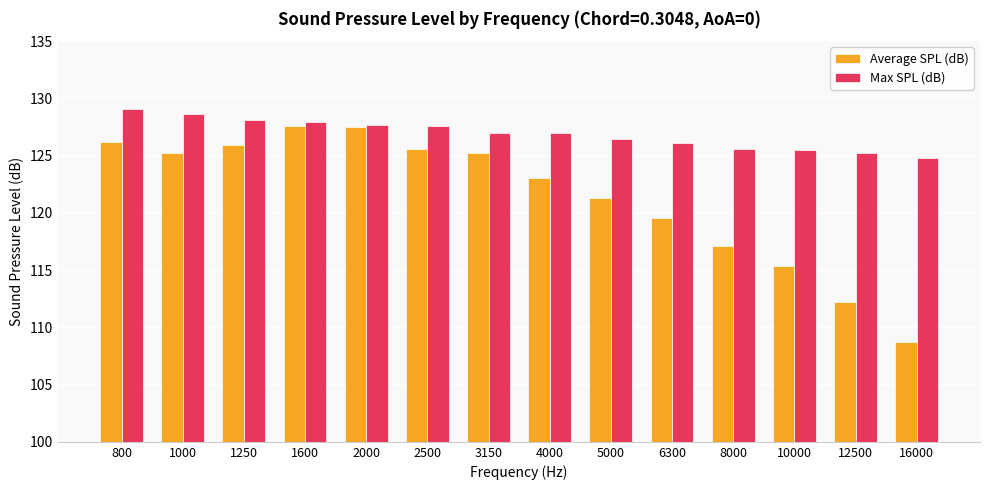

How many series are shown in this chart?

2